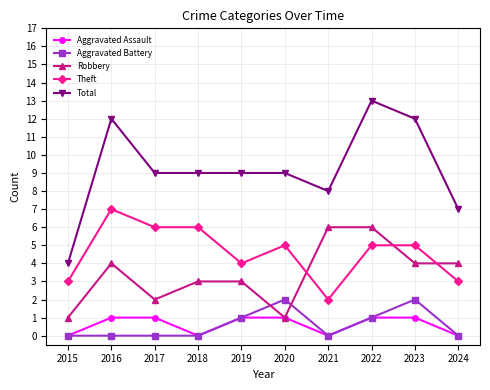

How many Theft values are between 3 and 6?

8